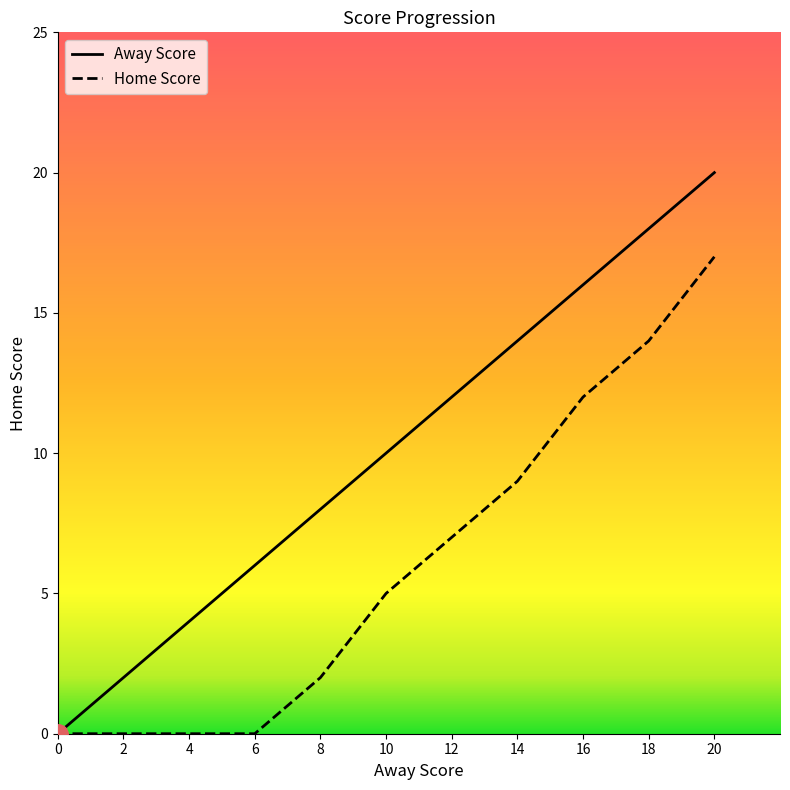

What is the value of the Away Score point at the 2nd from the left?

2